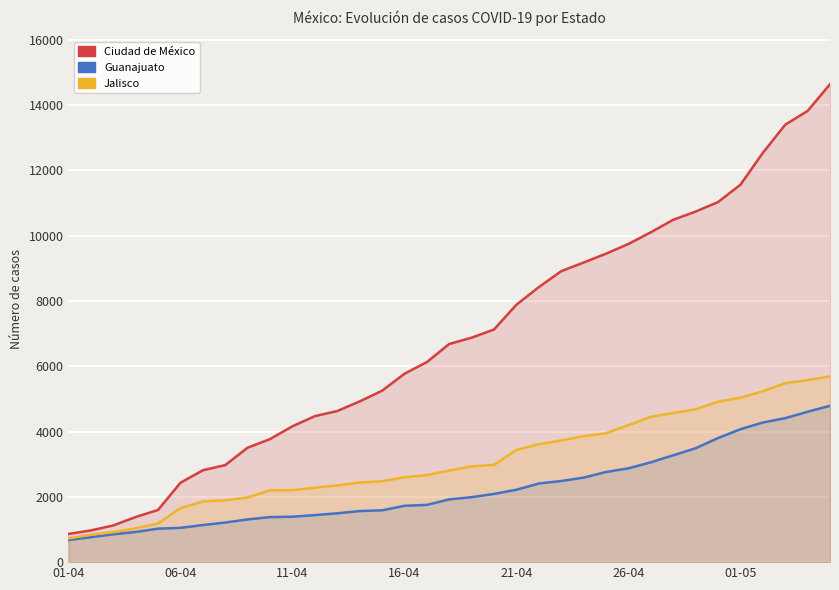

Where is Guanajuato nearest to the value 2732?

24